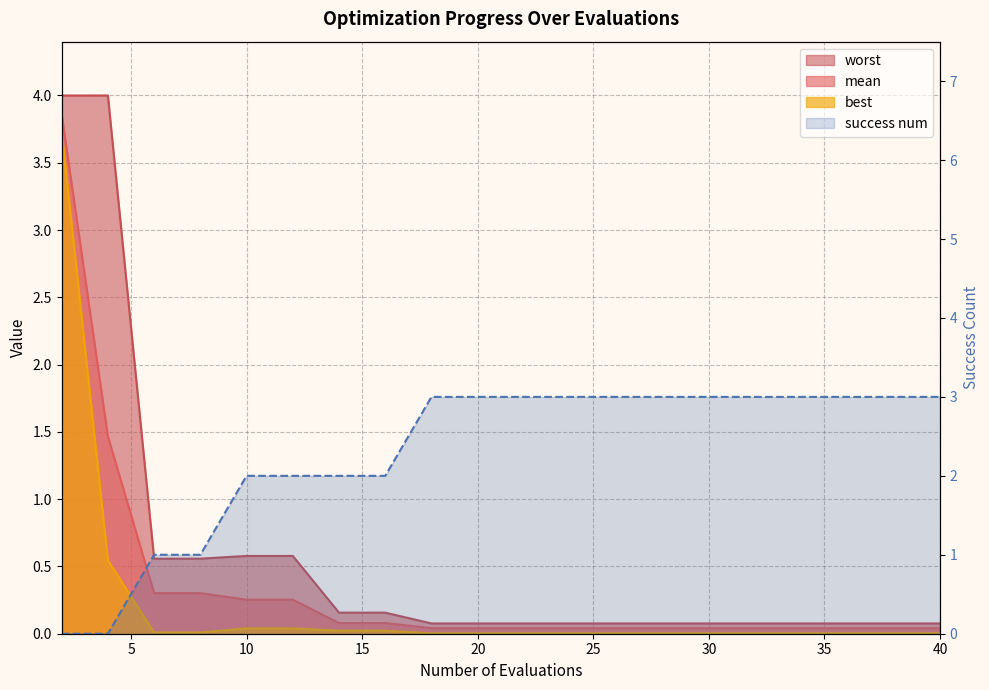

The best series shows 1.0 at 4. True or false?

False